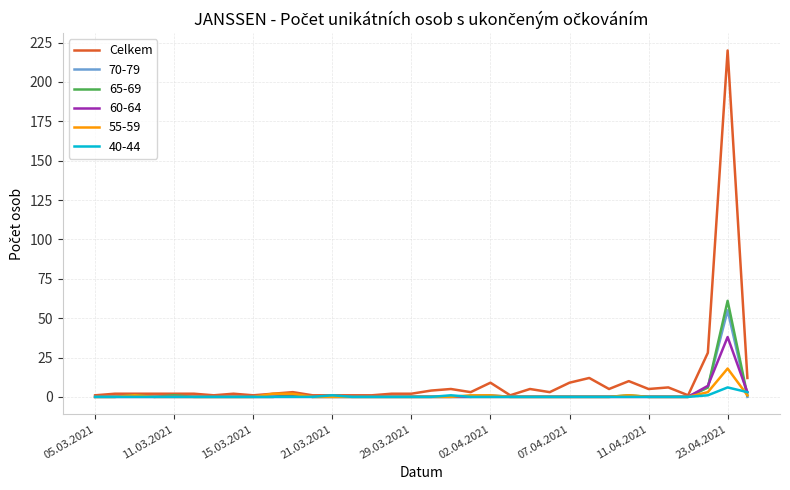

What is the greatest value displayed?

220